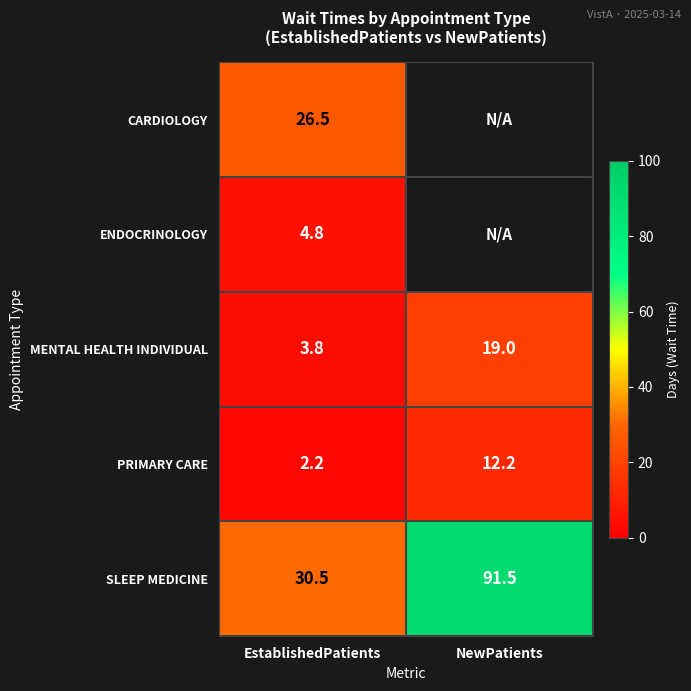

The value of CARDIOLOGY at EstablishedPatients is 26.5. True or false?

True